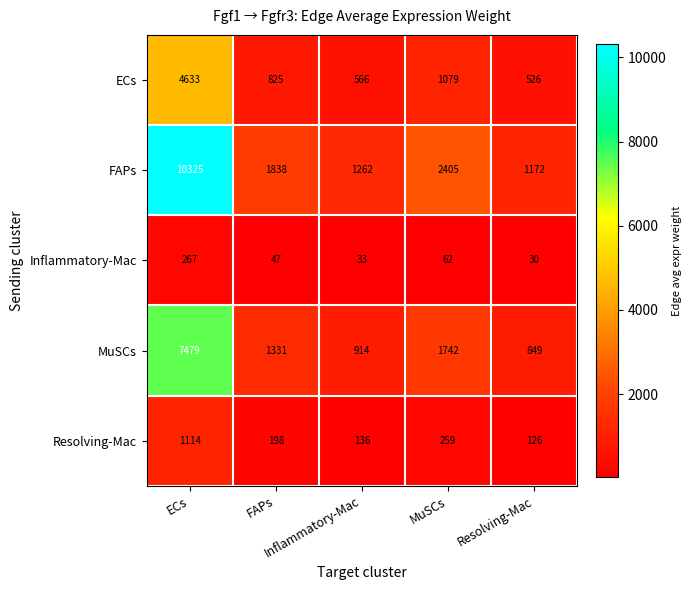

What is the smallest value displayed?

30